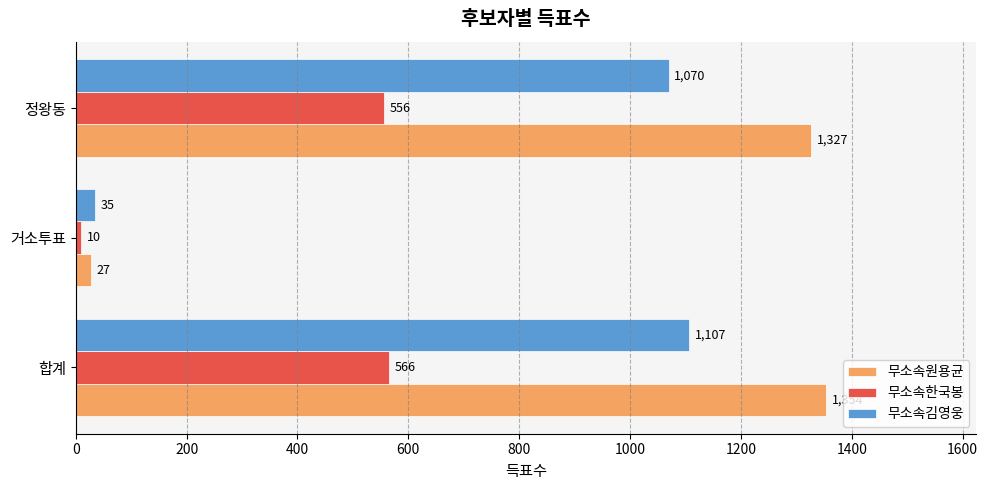

What is the difference between the maximum and second lowest values in the 무소속김영웅 series?

37